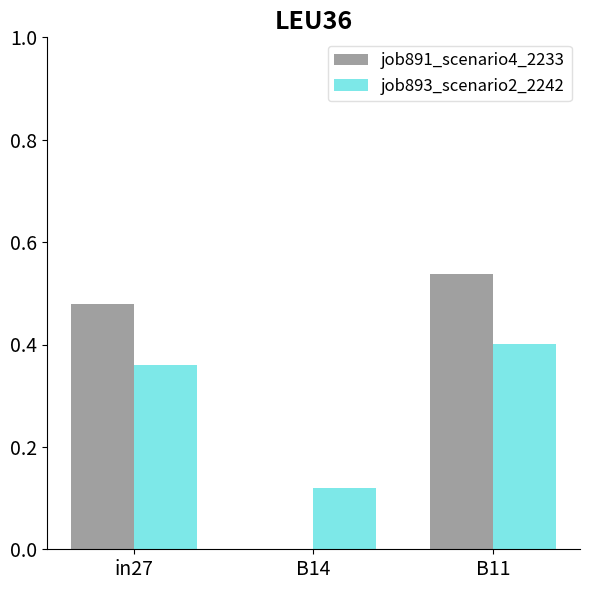

The job891_scenario4_2233 series shows 0.7 at in27. True or false?

False